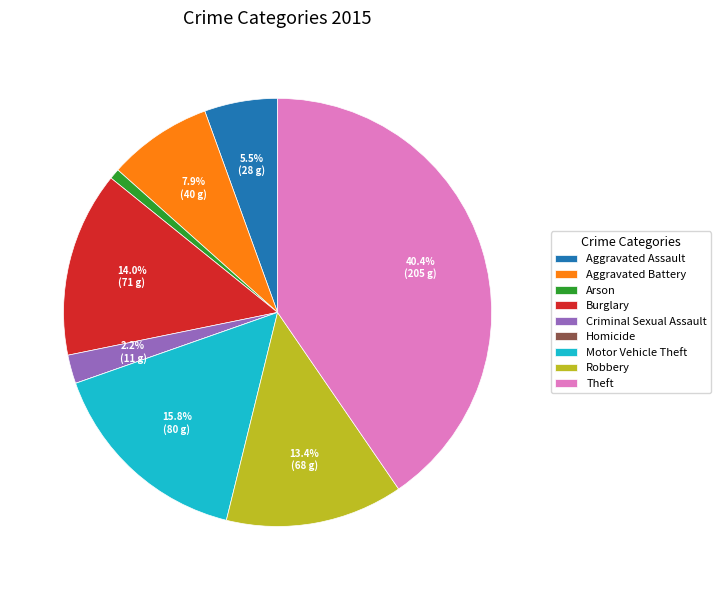

To the nearest percent, what portion does Motor Vehicle Theft represent?

16%